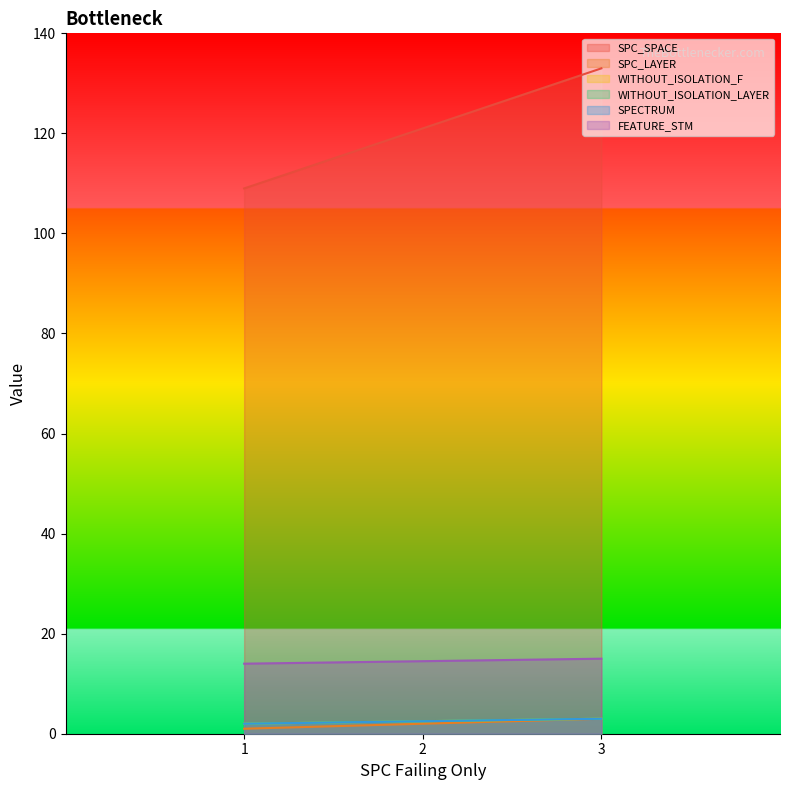

What is the value of the SPC_LAYER point at the 3rd from the left?

3